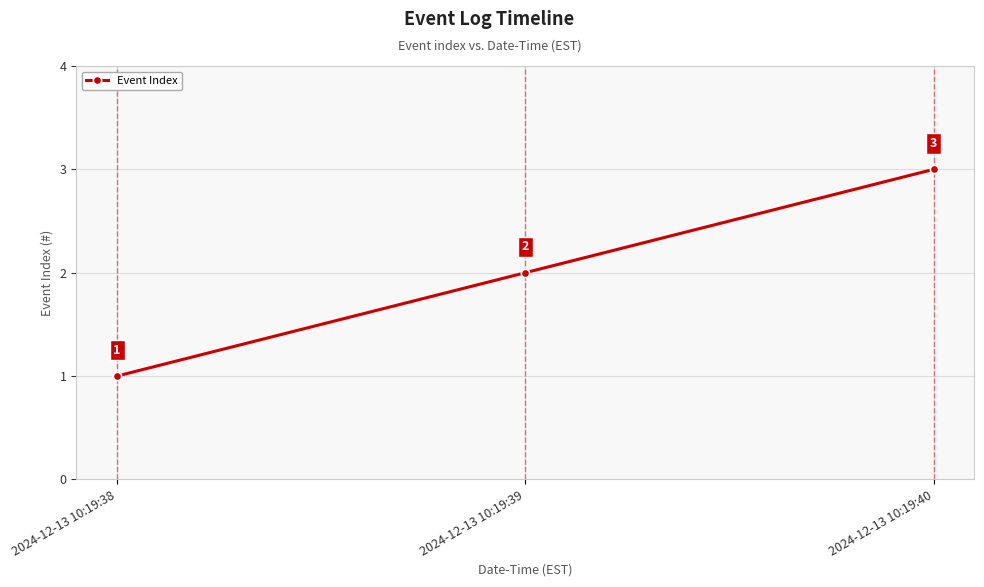

What is the sum of all values?

6